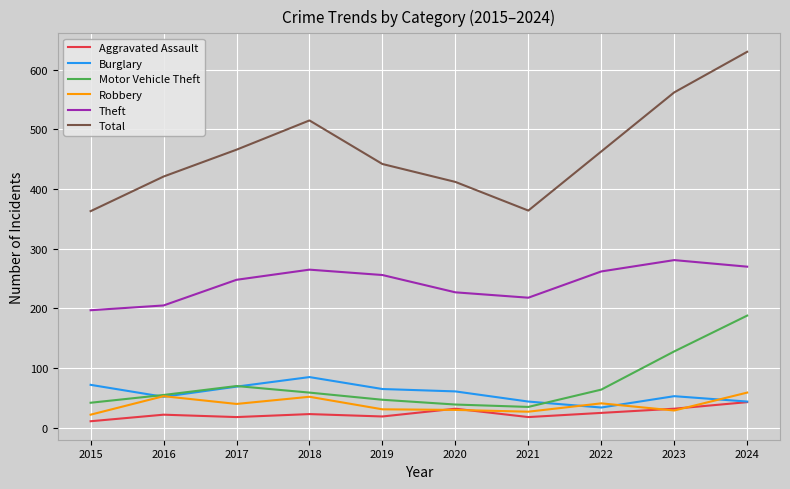

Count the number of data series in this chart.

6